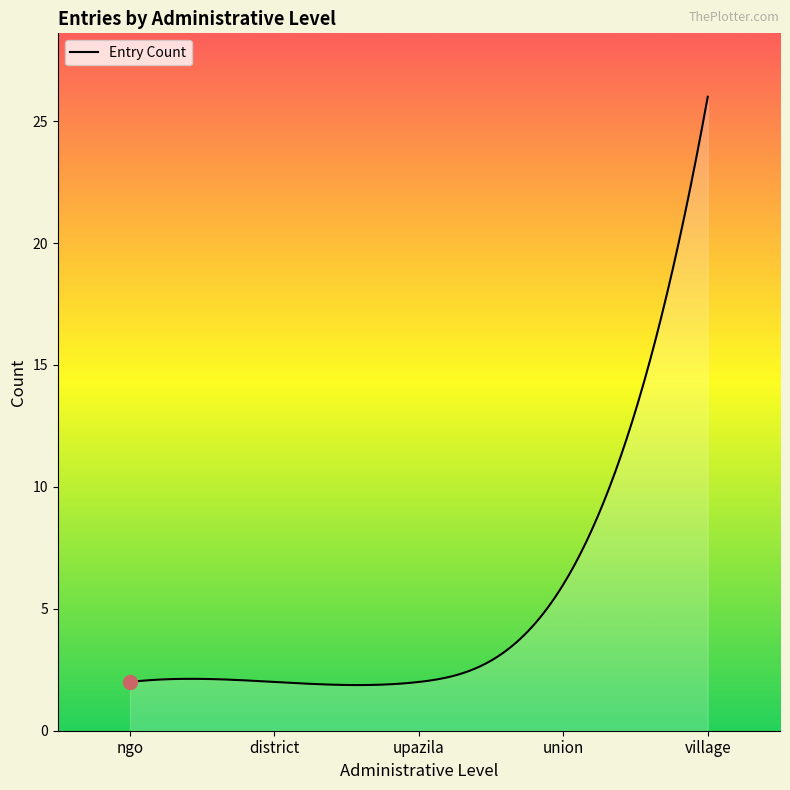

What is the smallest value displayed?

1.9